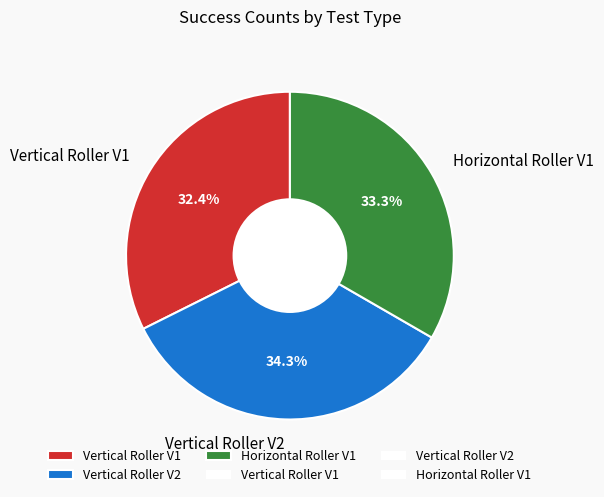

Does Horizontal Roller V1 represent more than half of the total?

No